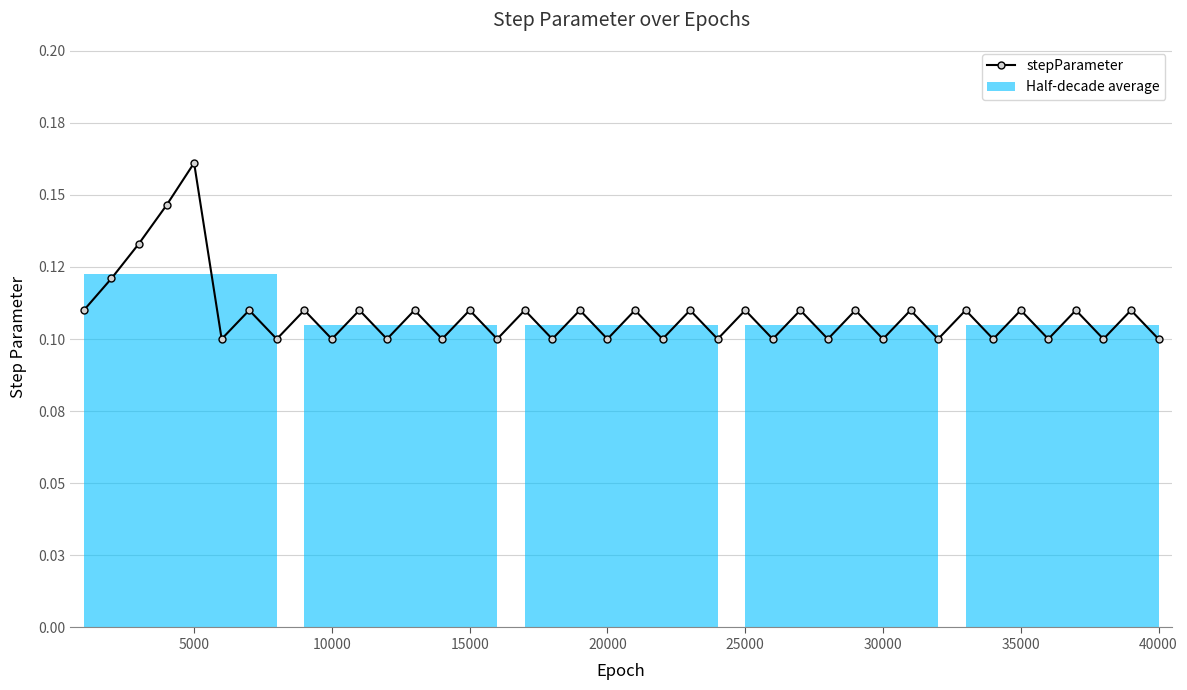

Is this an area chart (filled region under the line)?

Yes